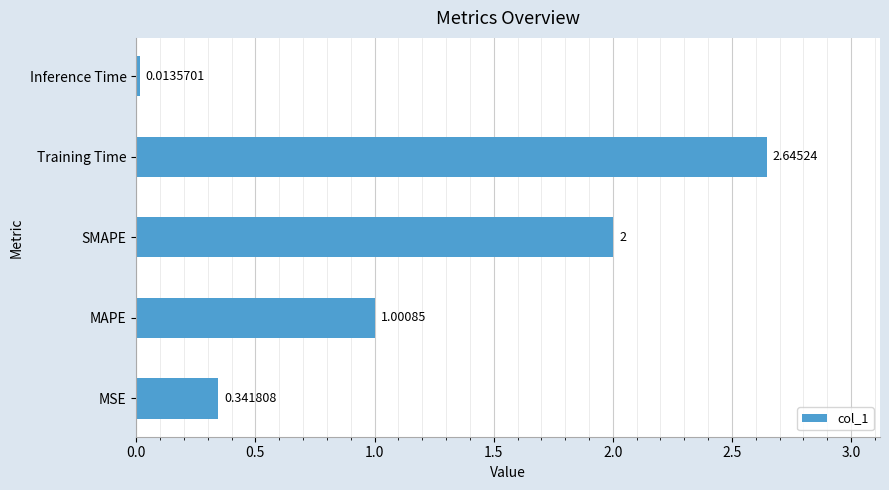

At which label is the value closest to 1?

MAPE